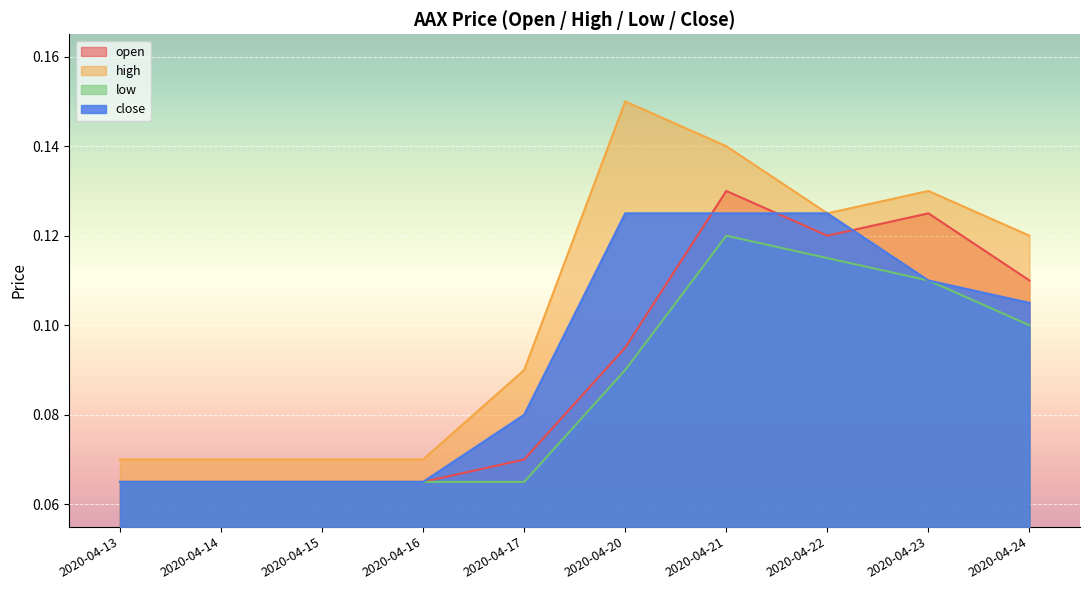

At how many categories does at least one series exceed 0?

10